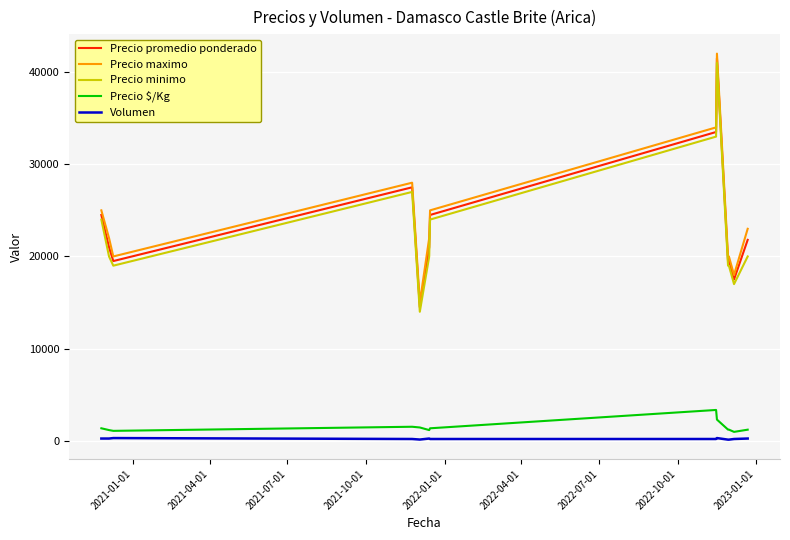

What are all the series names shown in the legend?

Precio promedio ponderado, Precio maximo, Precio minimo, Precio $/Kg, Volumen